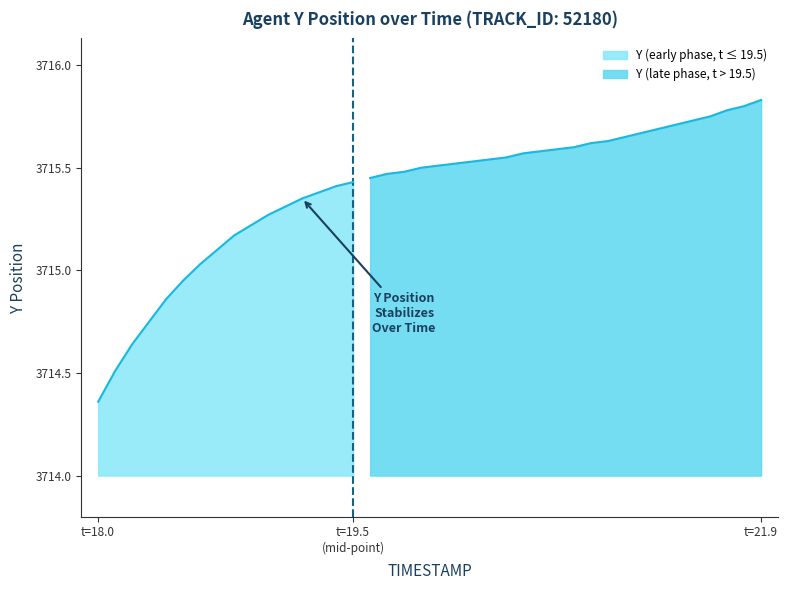

What is the label of the 35th point from the left?

34